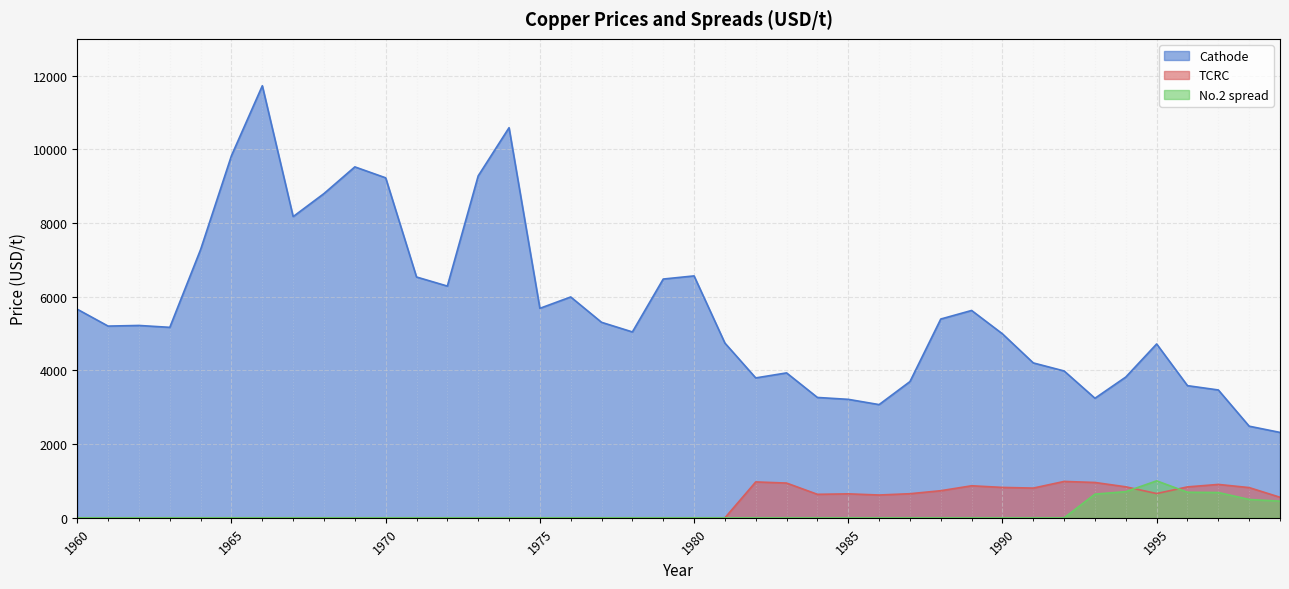

How many interior local valleys does the Cathode series have?

8